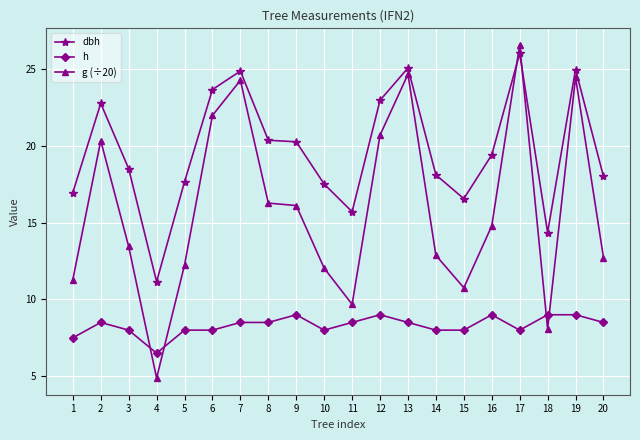

What is the spread (max minus min) of values at 18?

6.3